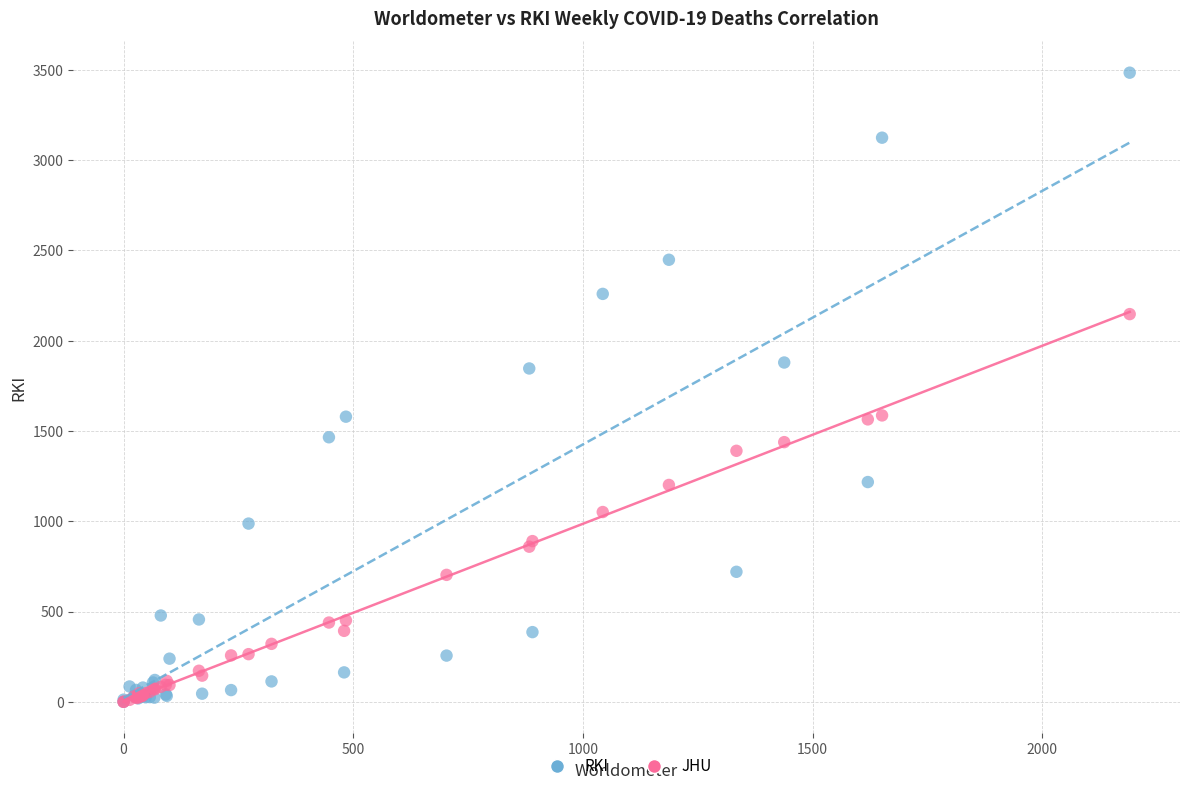

What are all the series names shown in the legend?

RKI, JHU